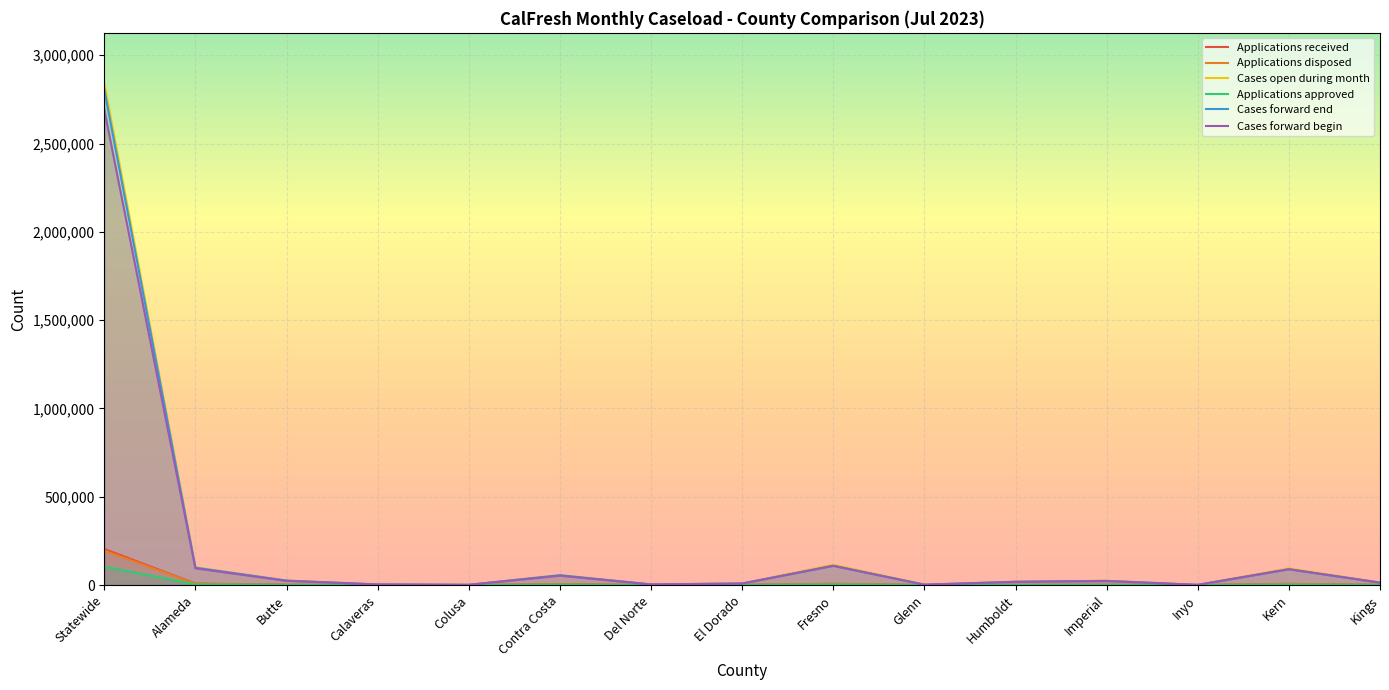

At which label does Applications approved first exceed 664?

Statewide